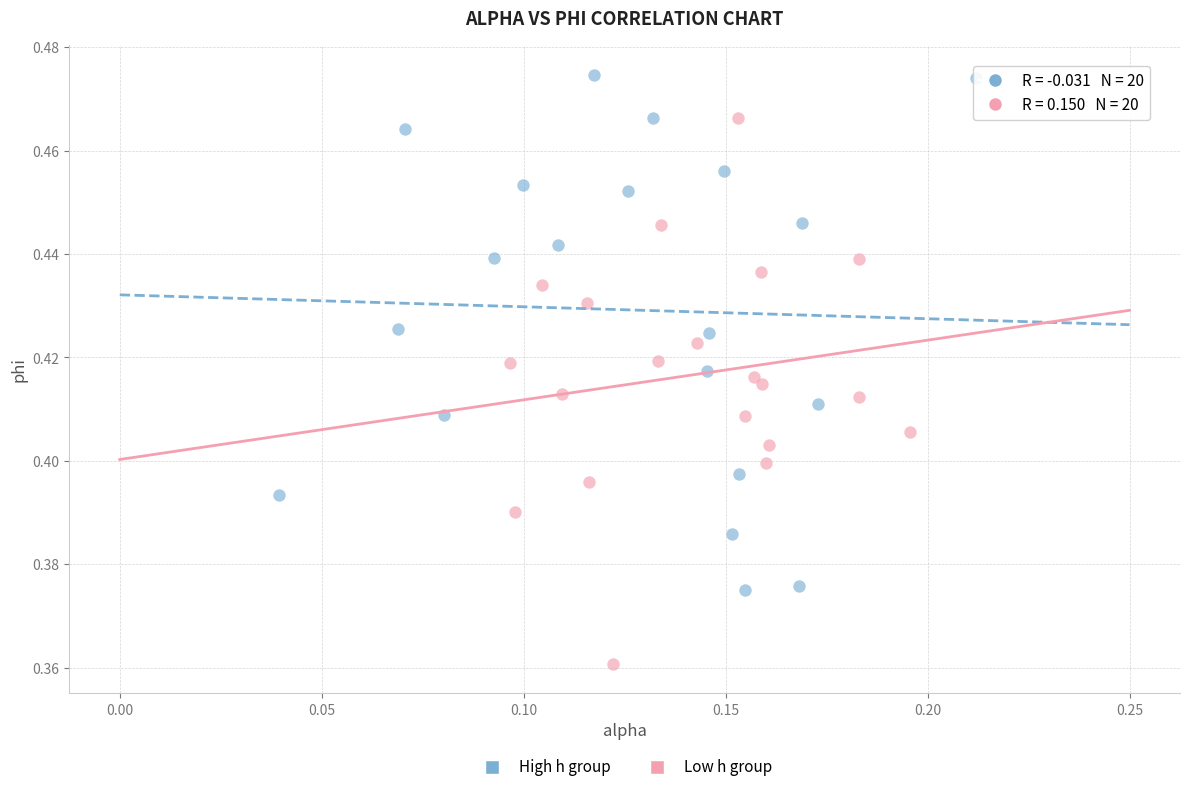

What are all the series names shown in the legend?

High h group, Low h group